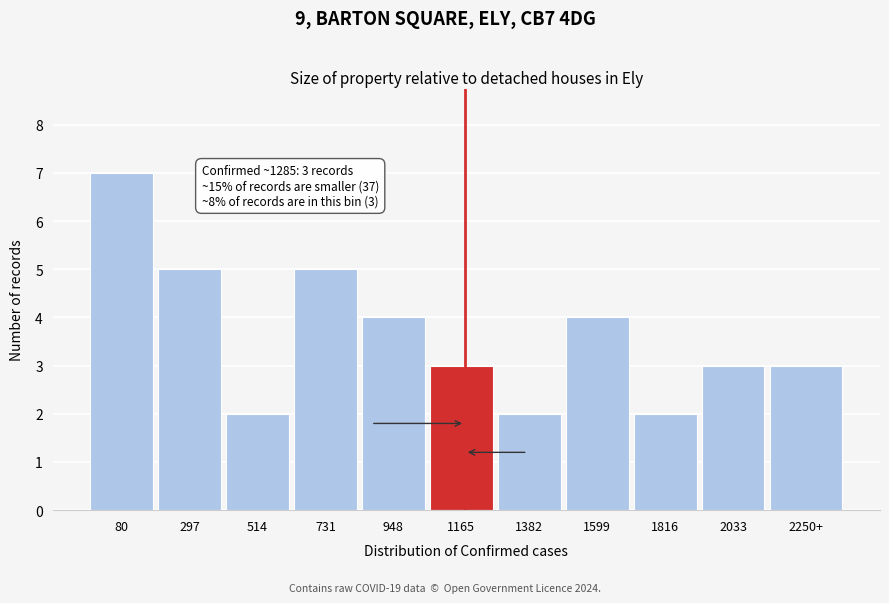

Reading left to right, what are all the values shown in this chart?

7	5	2	5	4	3	2	4	2	3	3